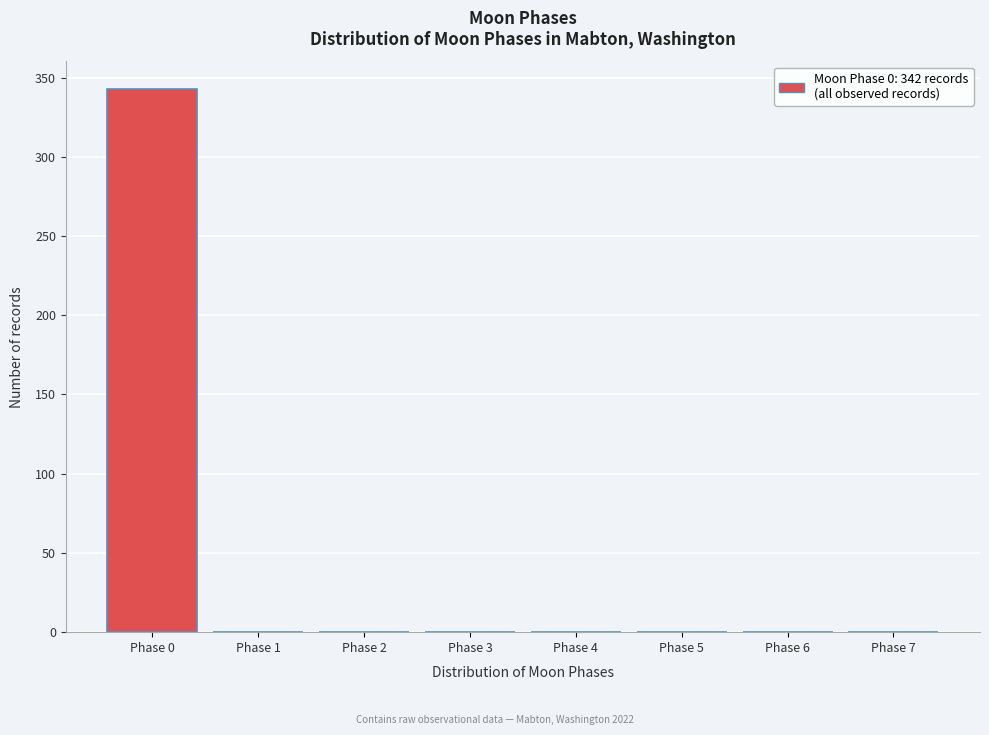

Over which range of the x-axis is the bar tallest?

-0.5 to 0.5